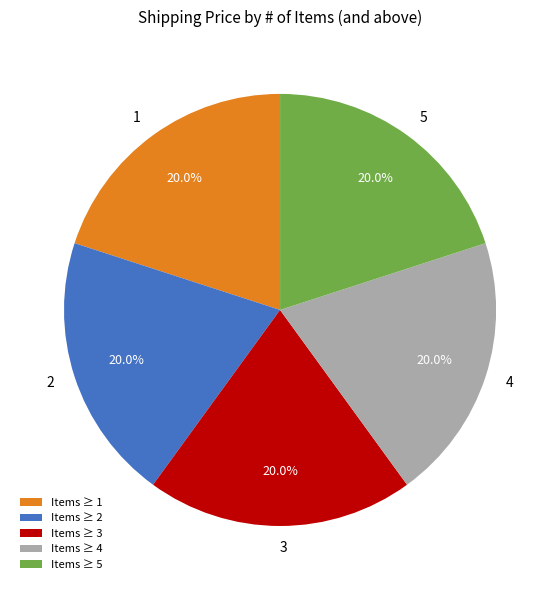

Is 4 the majority of the pie?

No